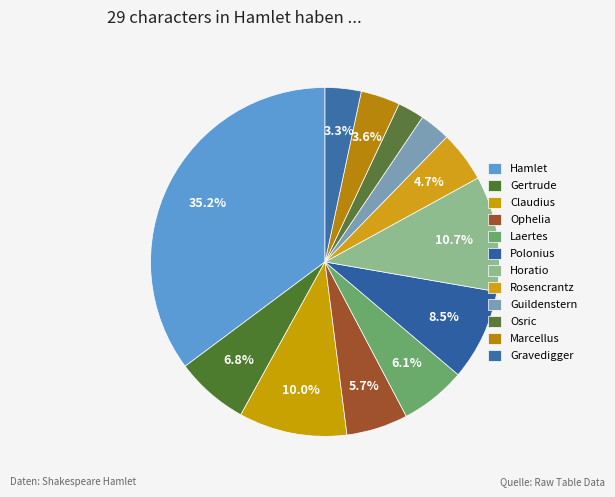

Count the number of slices in the pie.

12